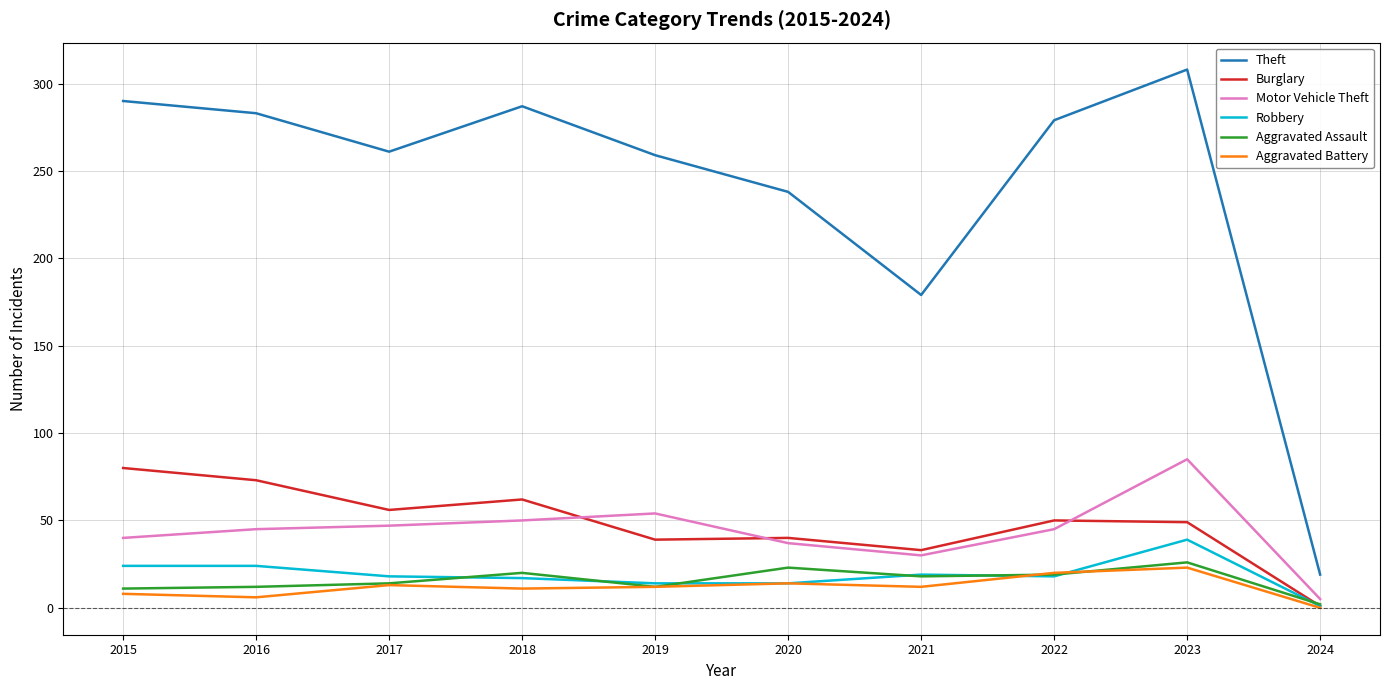

Which series has the largest total across all categories?

Theft